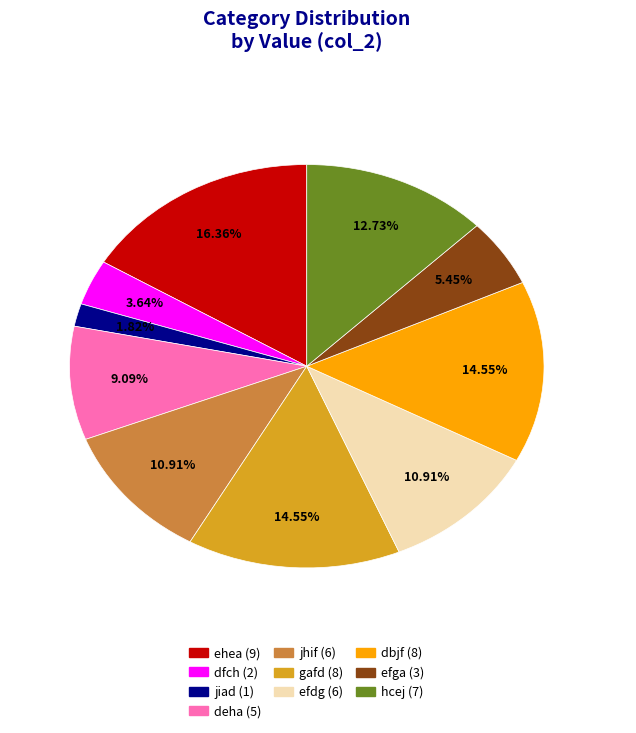

To the nearest percent, what portion does efdg represent?

11%